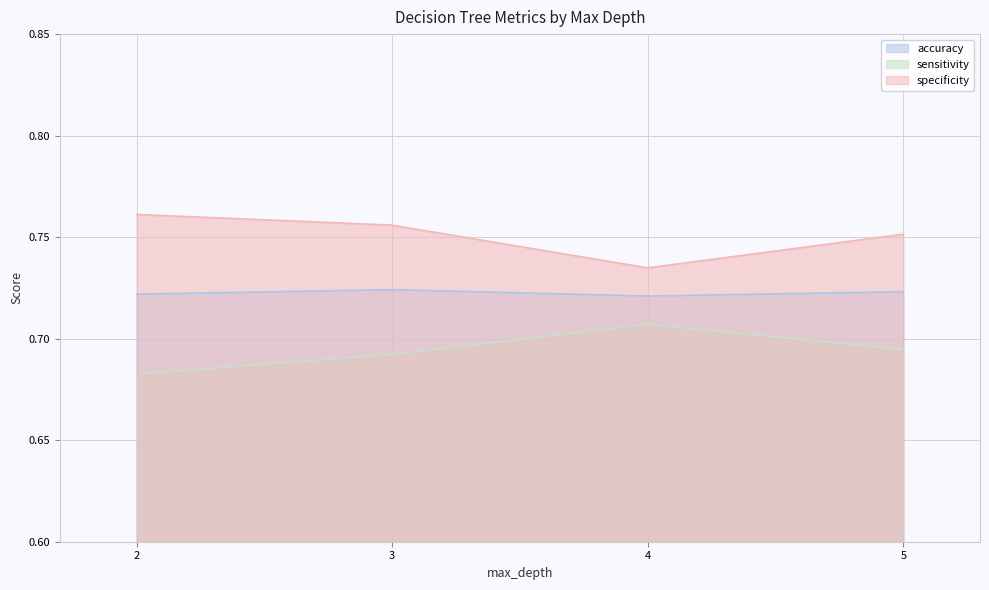

List the series in order of their overall mean, highest first.

specificity, accuracy, sensitivity